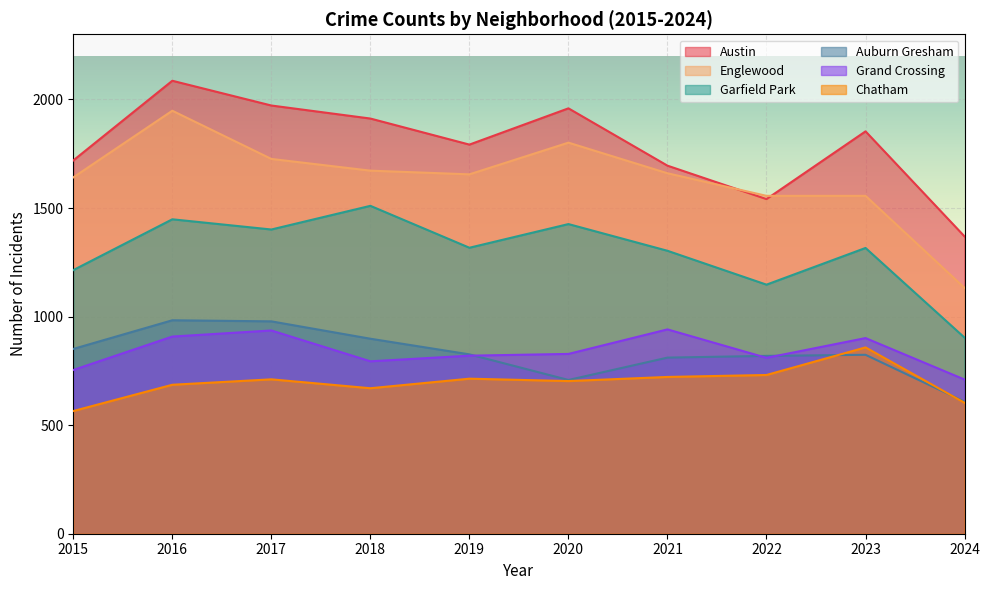

True or false: Austin has a value of 2189 at 2024.

False